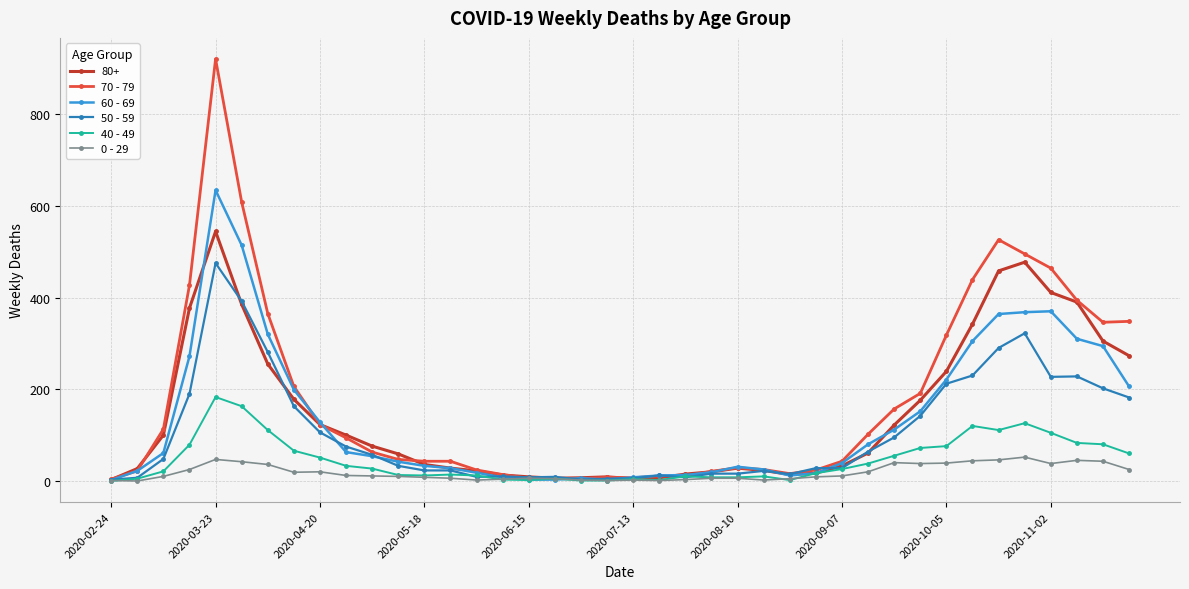

Which series has the widest spread of values?

70 - 79